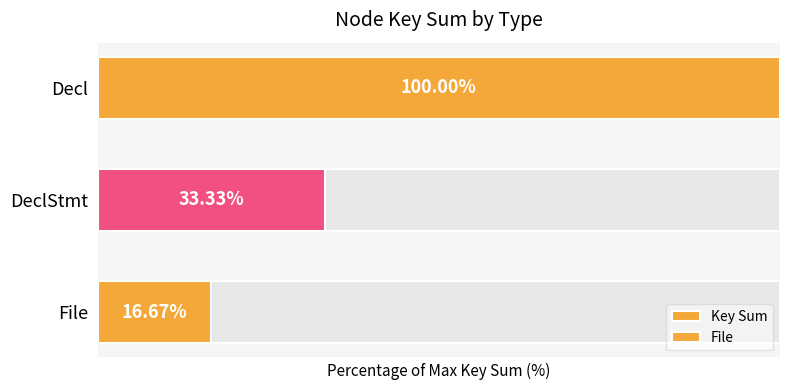

Rank the categories by value from lowest to highest.

File, DeclStmt, Decl